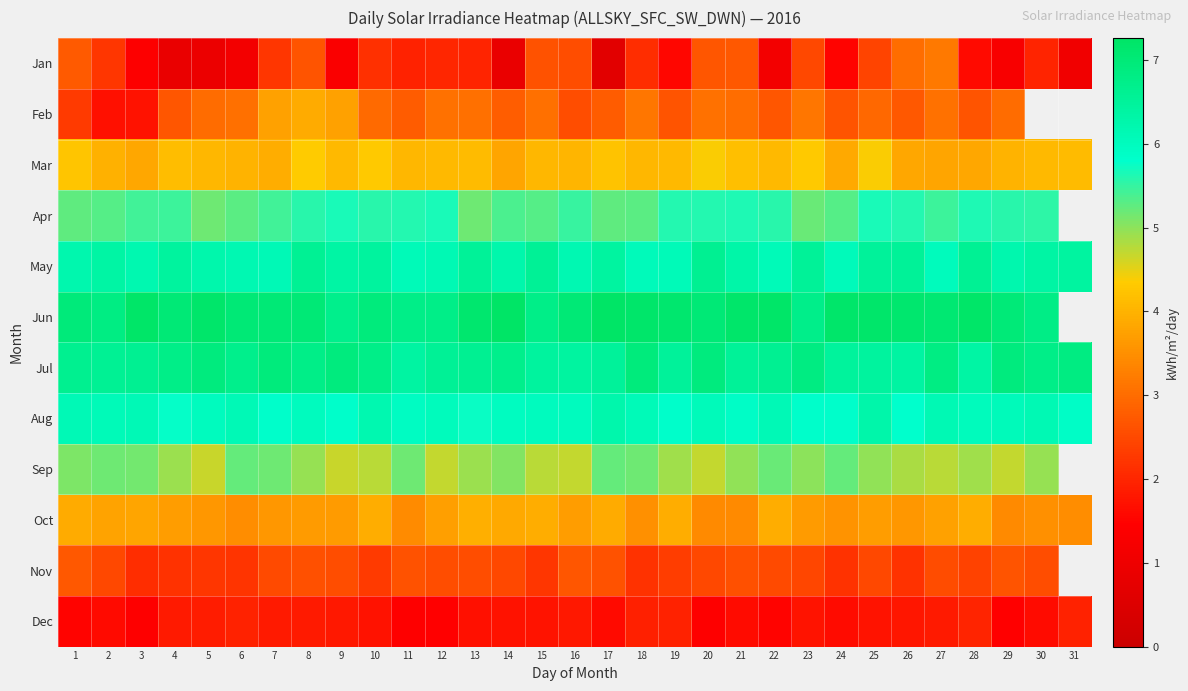

What is the average value of the row_2 series?

4.1